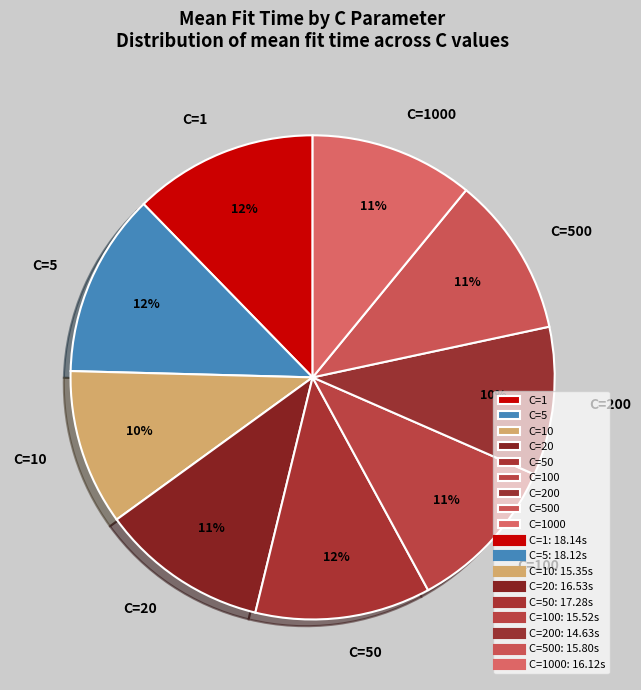

Is the sum of C=200 and C=50 greater than half?

No